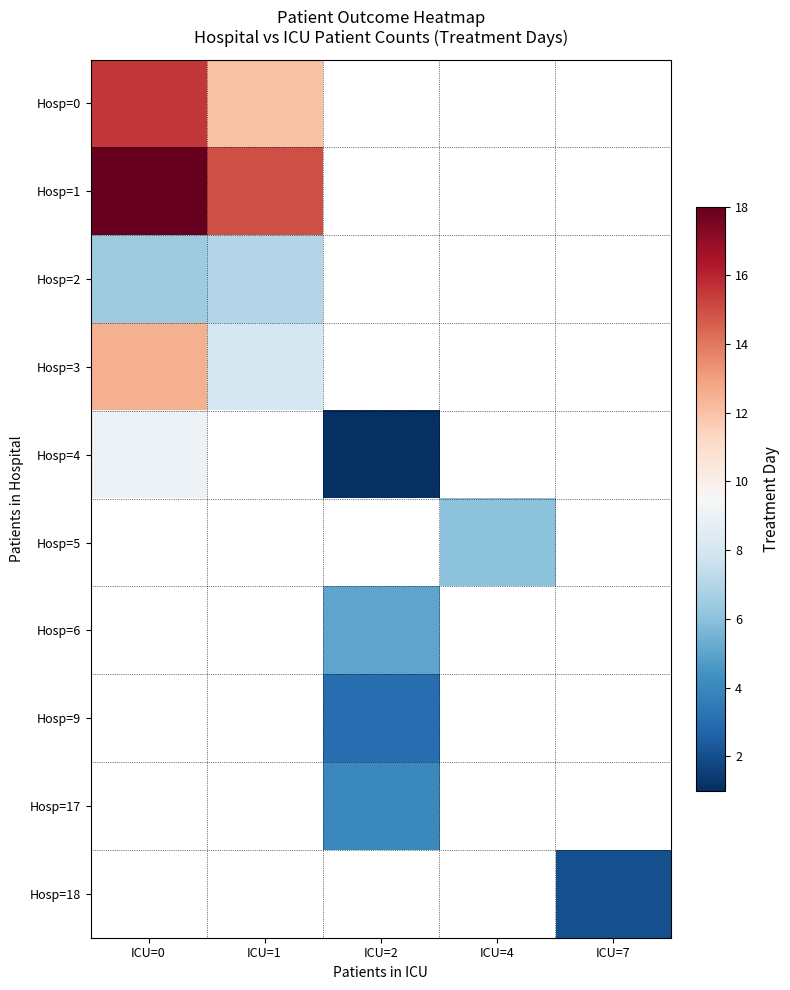

What is the maximum value for Hosp=1?

18.0